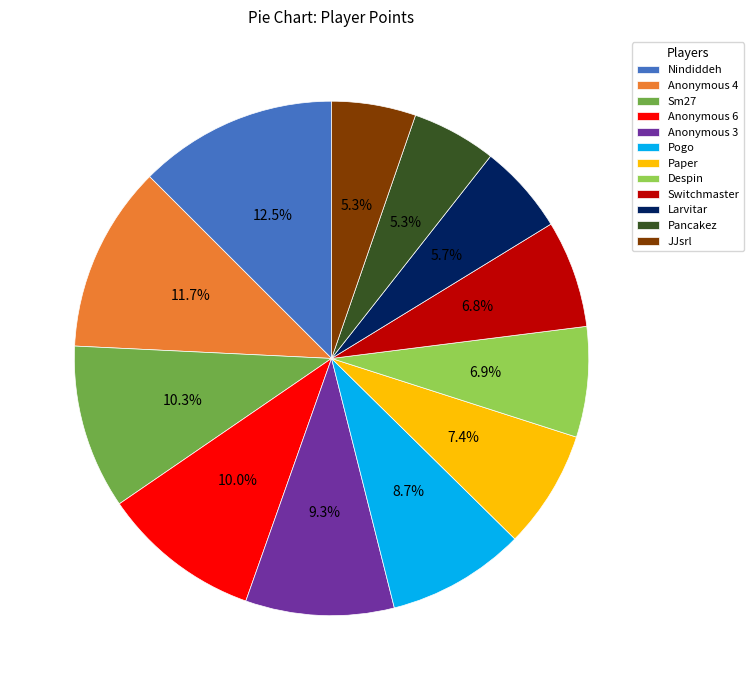

How many slices are in this pie chart?

12